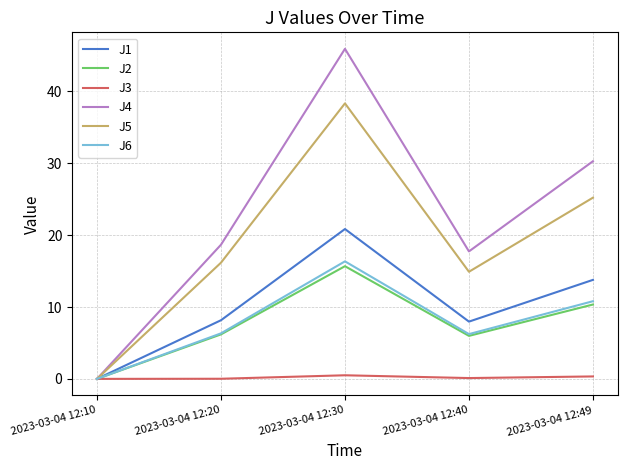

Rank the series at 2023-03-04 12:49 from lowest to highest value.

J3, J2, J6, J1, J5, J4